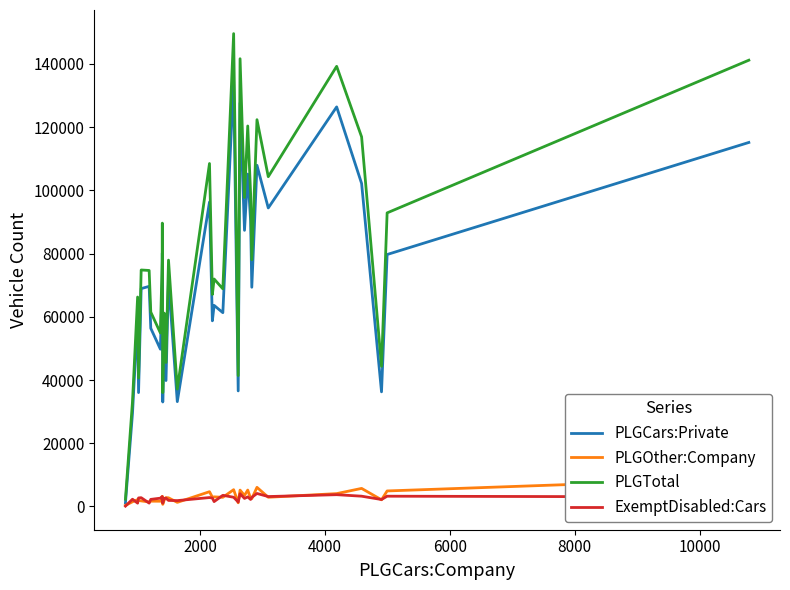

What is the maximum value for PLGCars:Private?

134792